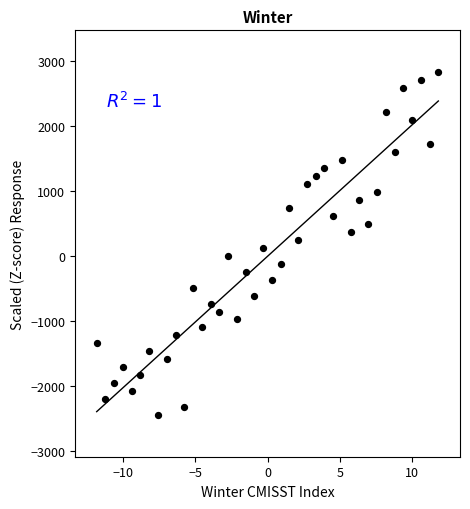

What is the range of X values (max minus min)?

23.6